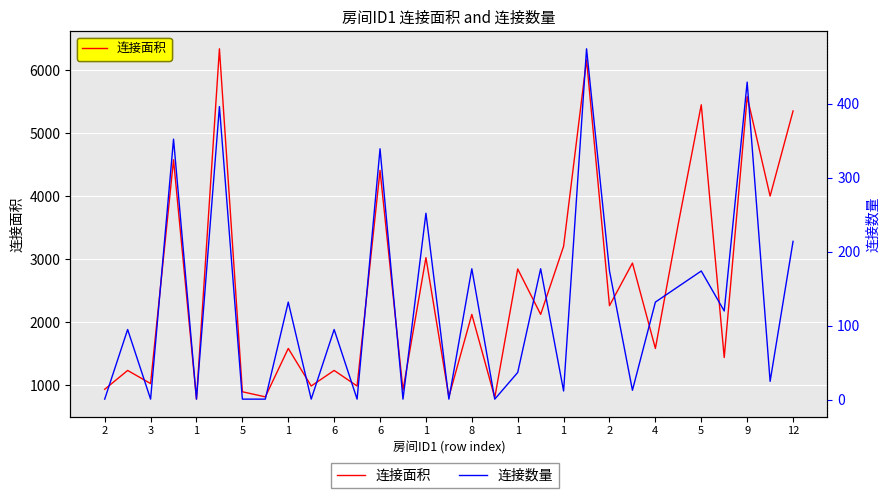

Which series has the largest range (max minus min)?

连接面积